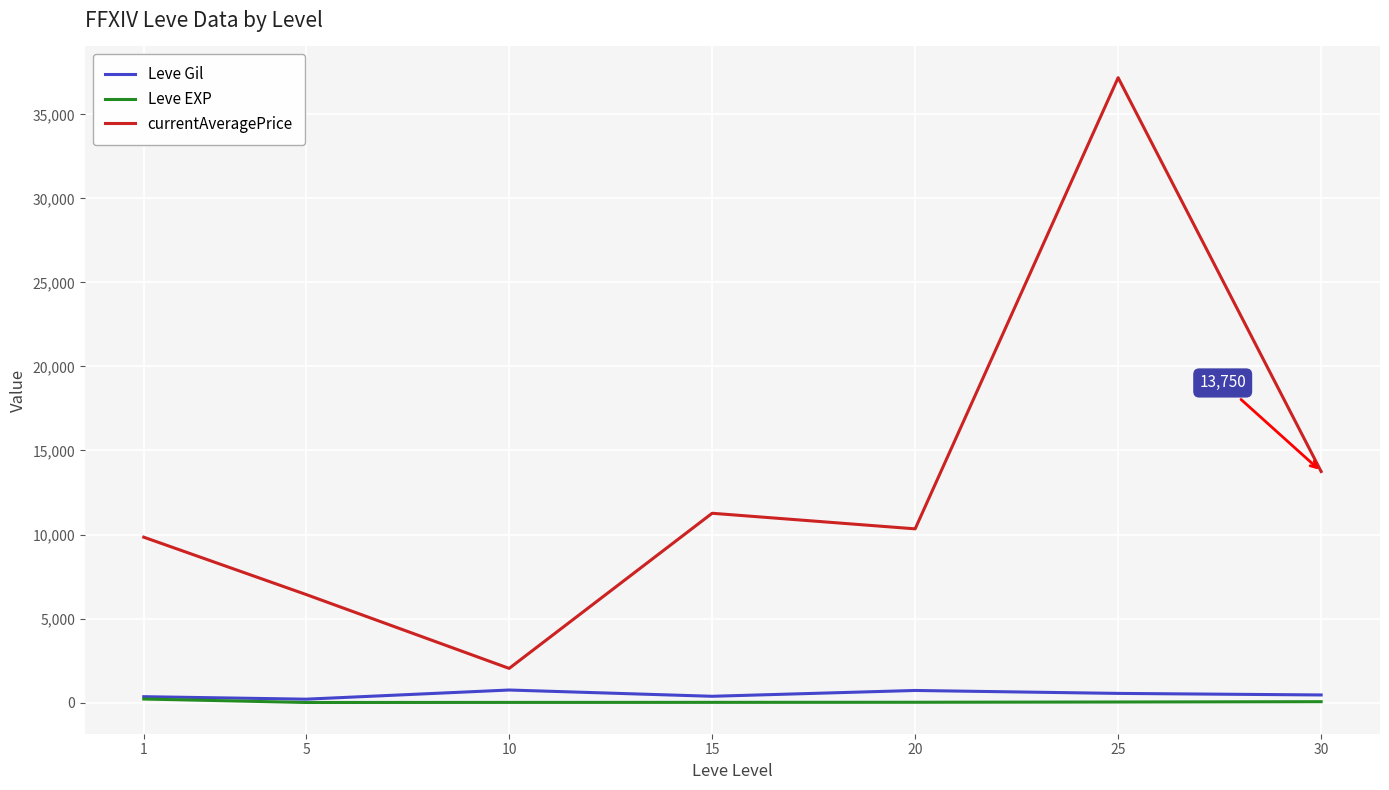

Which series has the widest spread of values?

currentAveragePrice